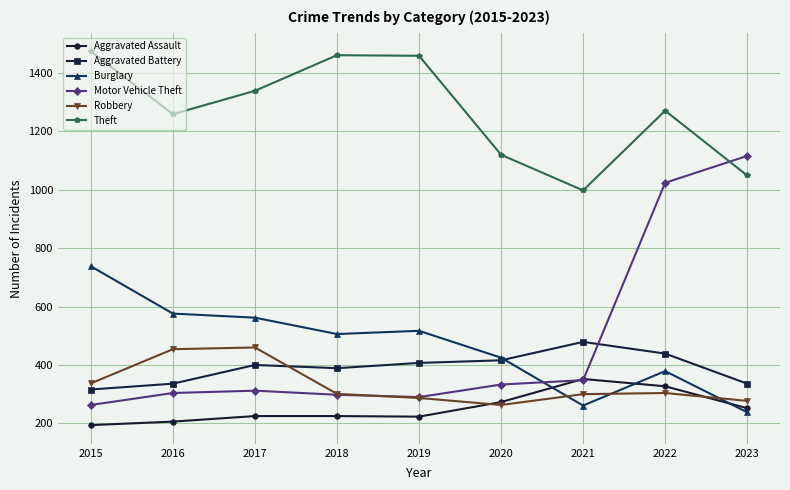

The Motor Vehicle Theft series shows 171 at 2017. True or false?

False